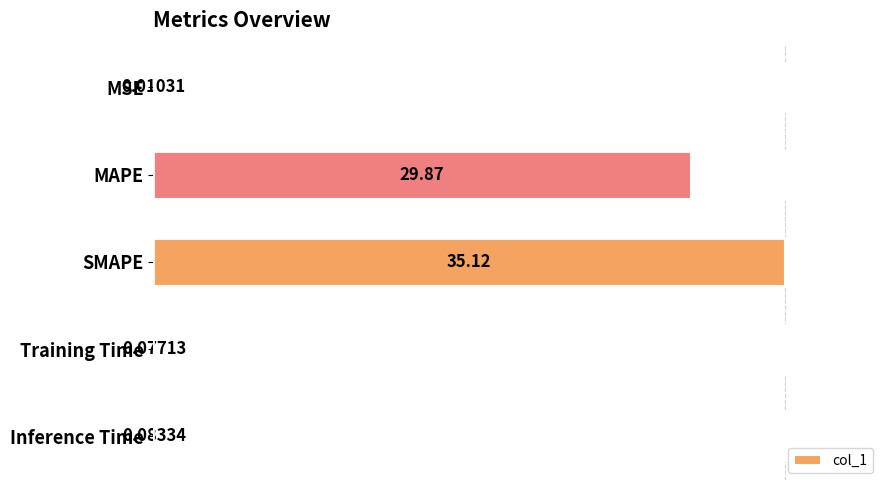

What is the sum of all values?

65.2